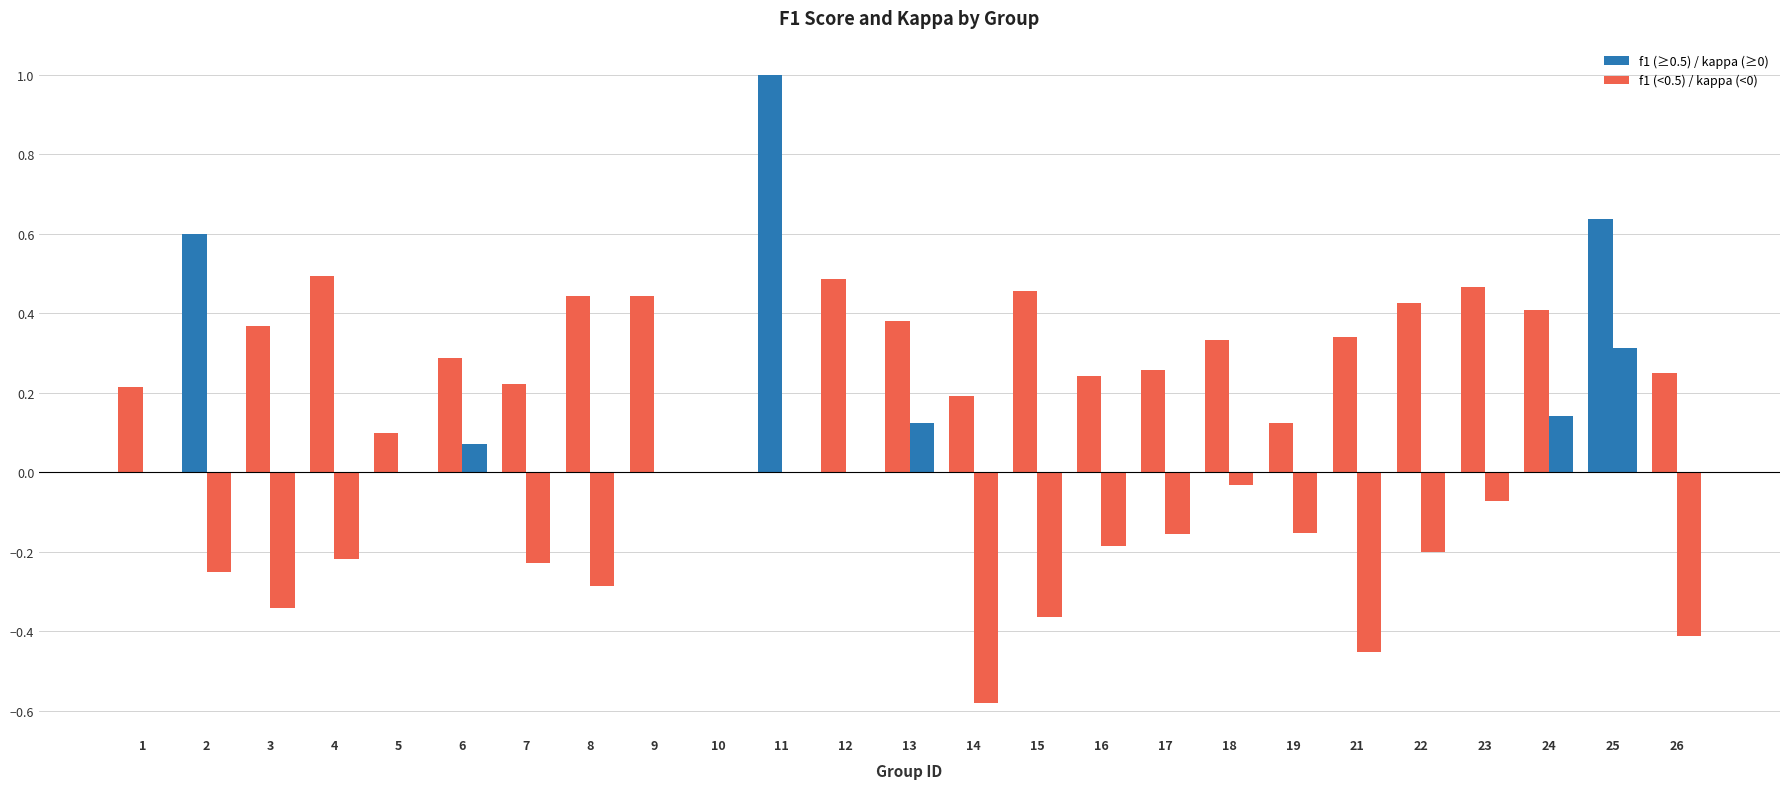

How many series are shown in this chart?

2